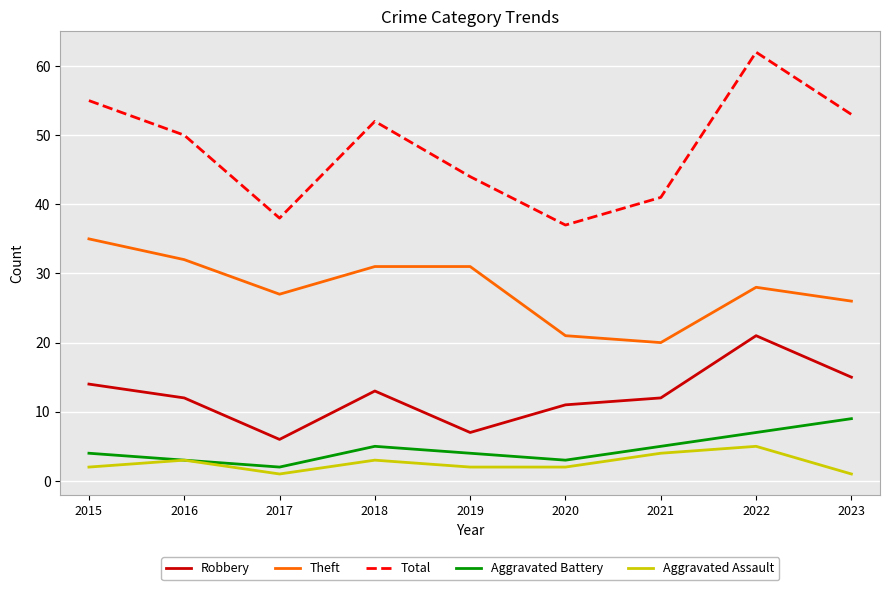

True or false: Robbery and Aggravated Assault cross at least once.

False